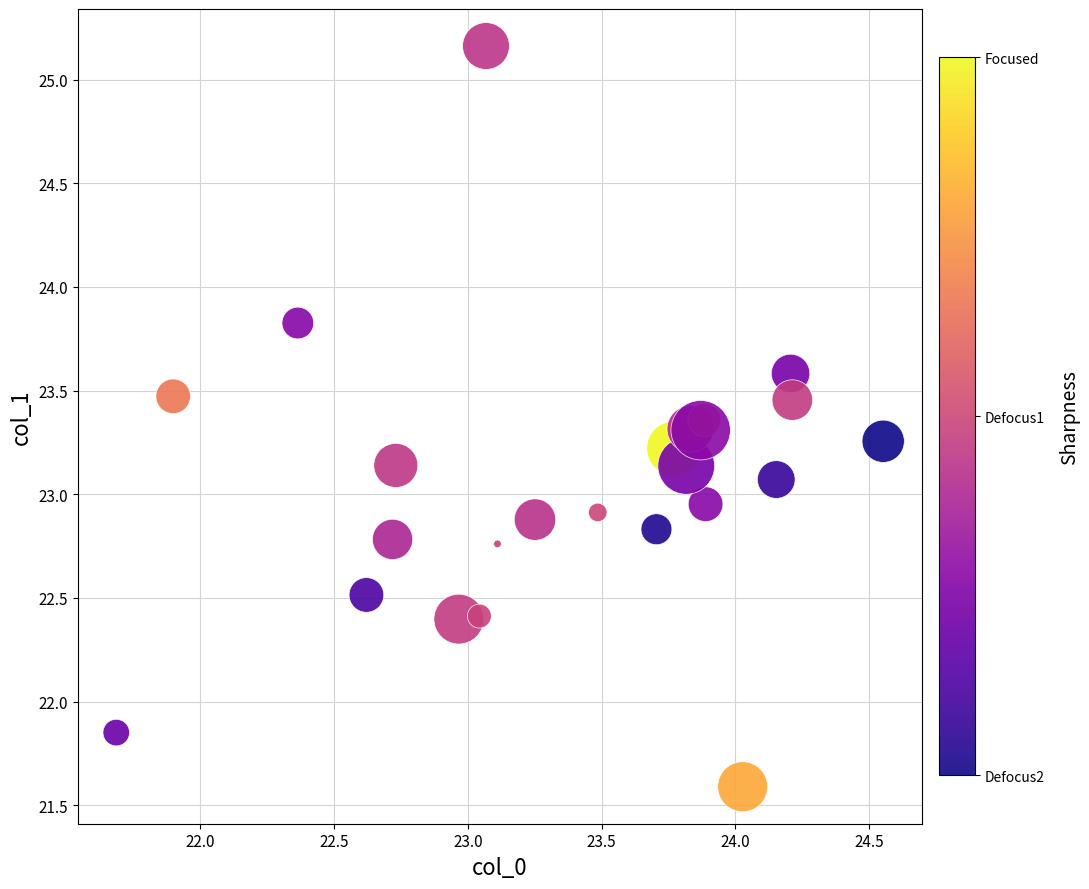

What is the range of X values (max minus min)?

2.9